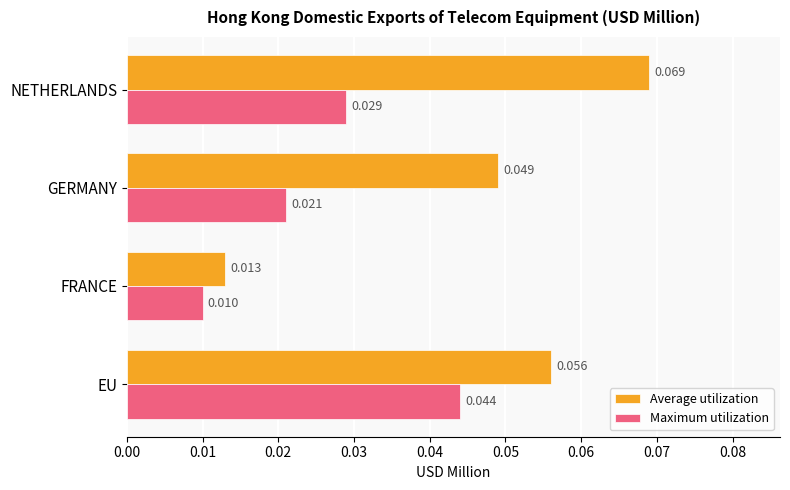

Between FRANCE and NETHERLANDS, which series saw the biggest shift?

Average utilization